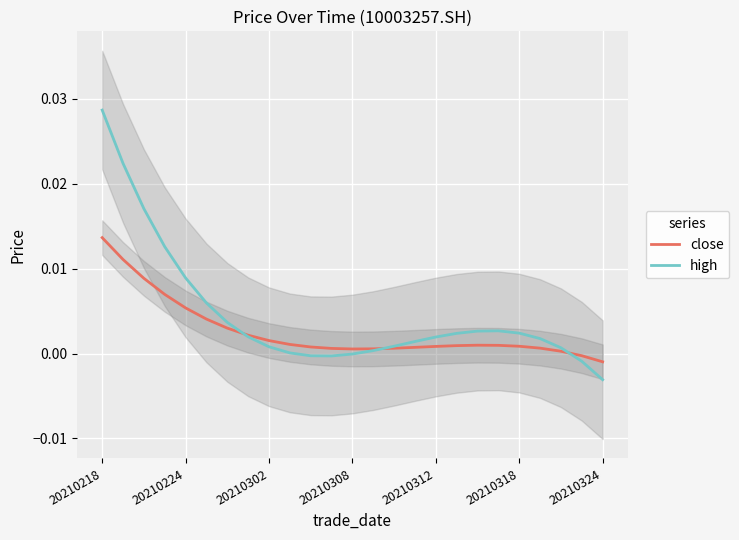

The high series shows 0.0 at 20210312. True or false?

True